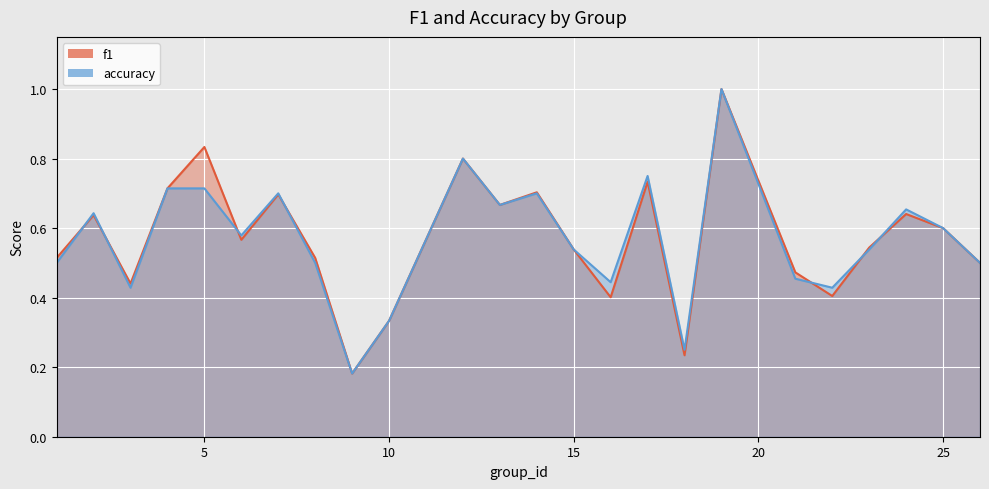

Rank the series by their maximum value, from highest to lowest.

f1, accuracy